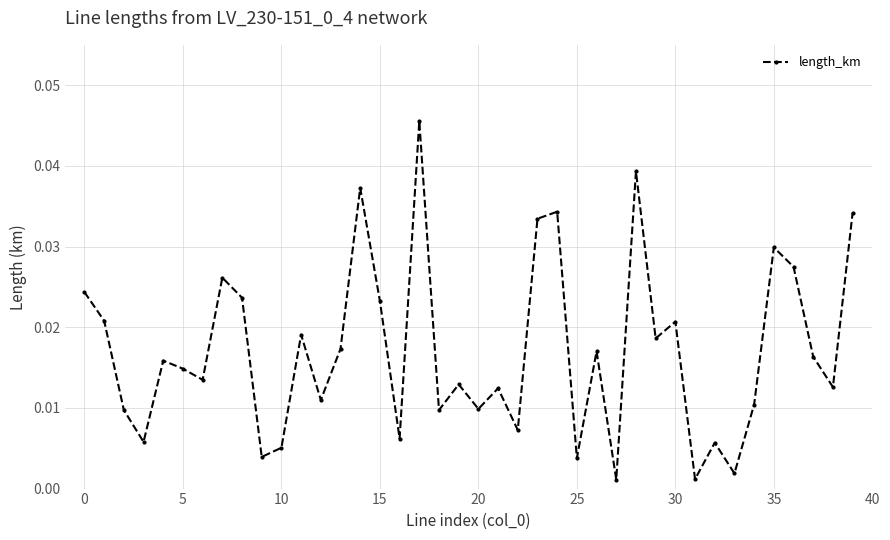

How many points are higher than both their immediate neighbors (excluding endpoints)?

13